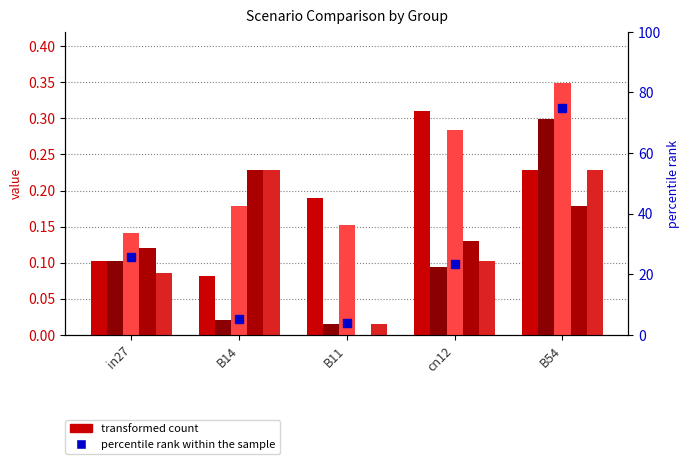

What is the difference between the percentile rank within the sample values at B11 and in27?

21.7